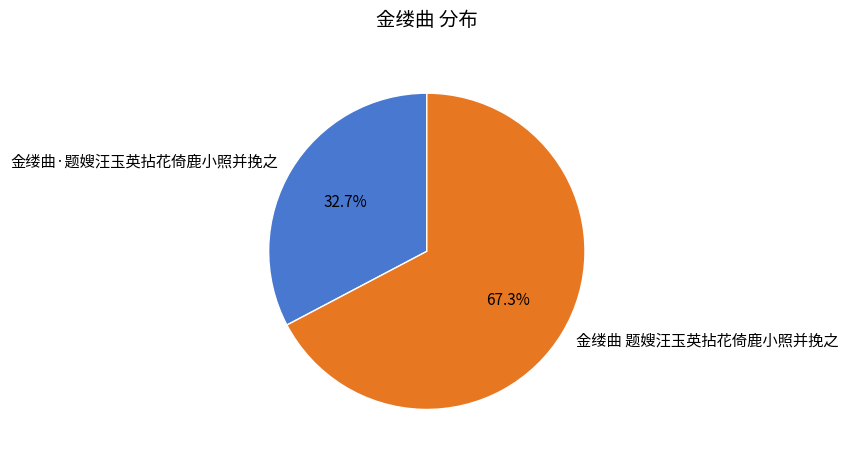

To the nearest percent, what is the difference between the 金缕曲·题嫂汪玉英拈花倚鹿小照并挽之 and 金缕曲 题嫂汪玉英拈花倚鹿小照并挽之 slice percentages?

35%